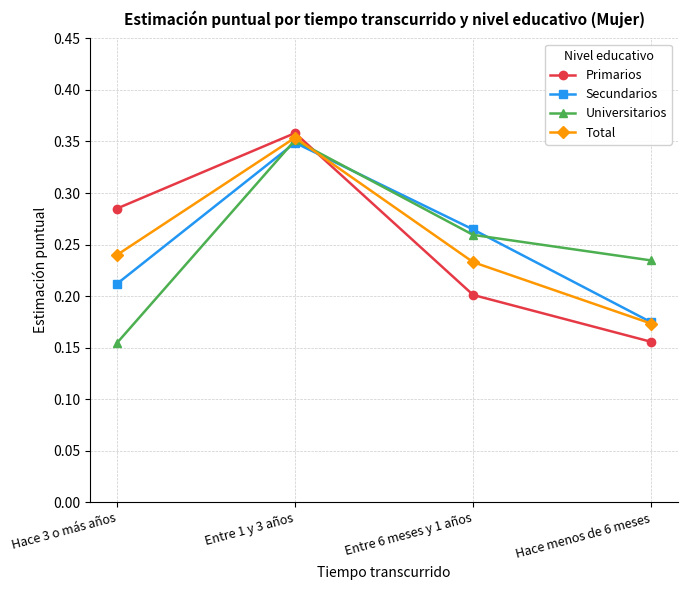

What is the total value across all series at Hace menos de 6 meses?

0.7